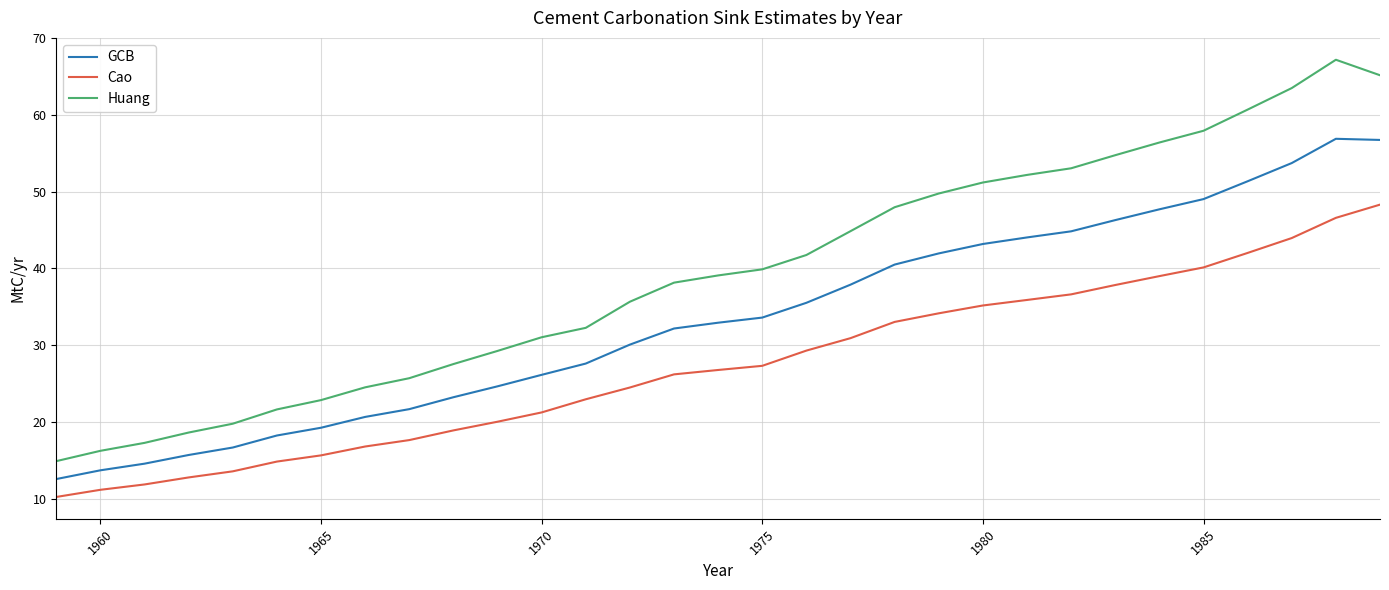

What is the greatest value displayed?

67.2